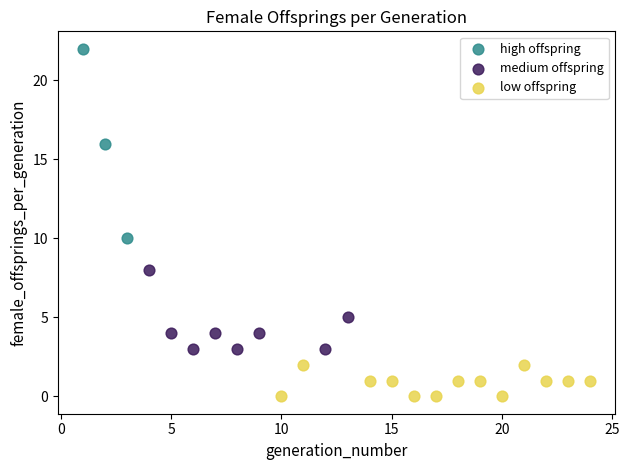

What are all the series names shown in the legend?

high offspring, medium offspring, low offspring